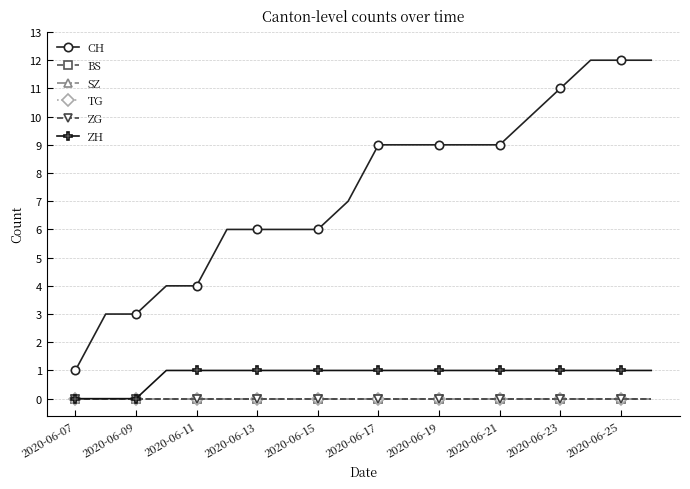

Is this an area chart (filled region under the line)?

No